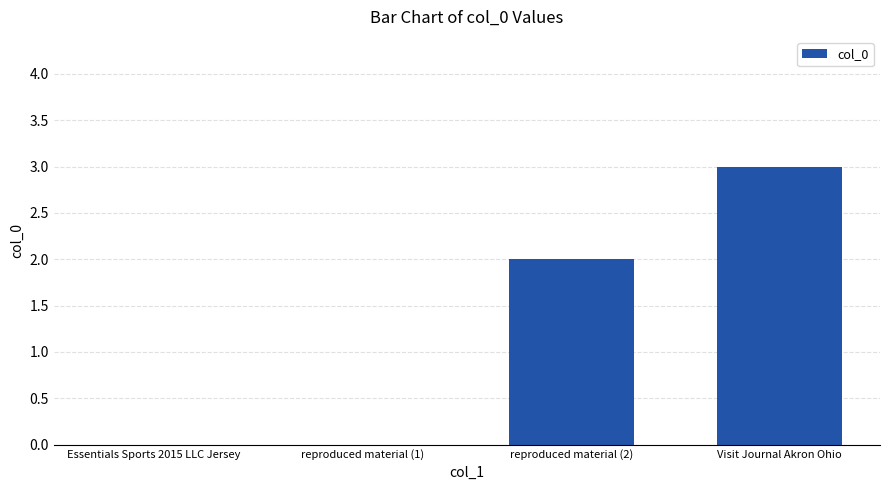

What is the sum of all values?

5